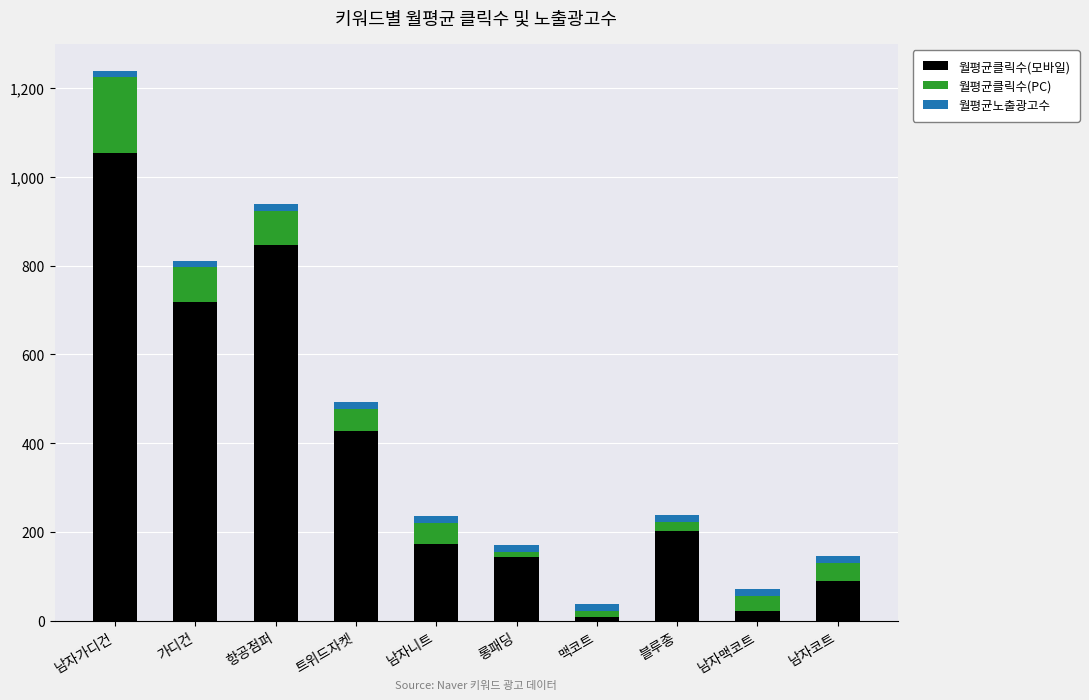

Rank the categories by 월평균클릭수(모바일) value from lowest to highest.

맥코트, 남자맥코트, 남자코트, 롱패딩, 남자니트, 블루종, 트위드자켓, 가디건, 항공점퍼, 남자가디건